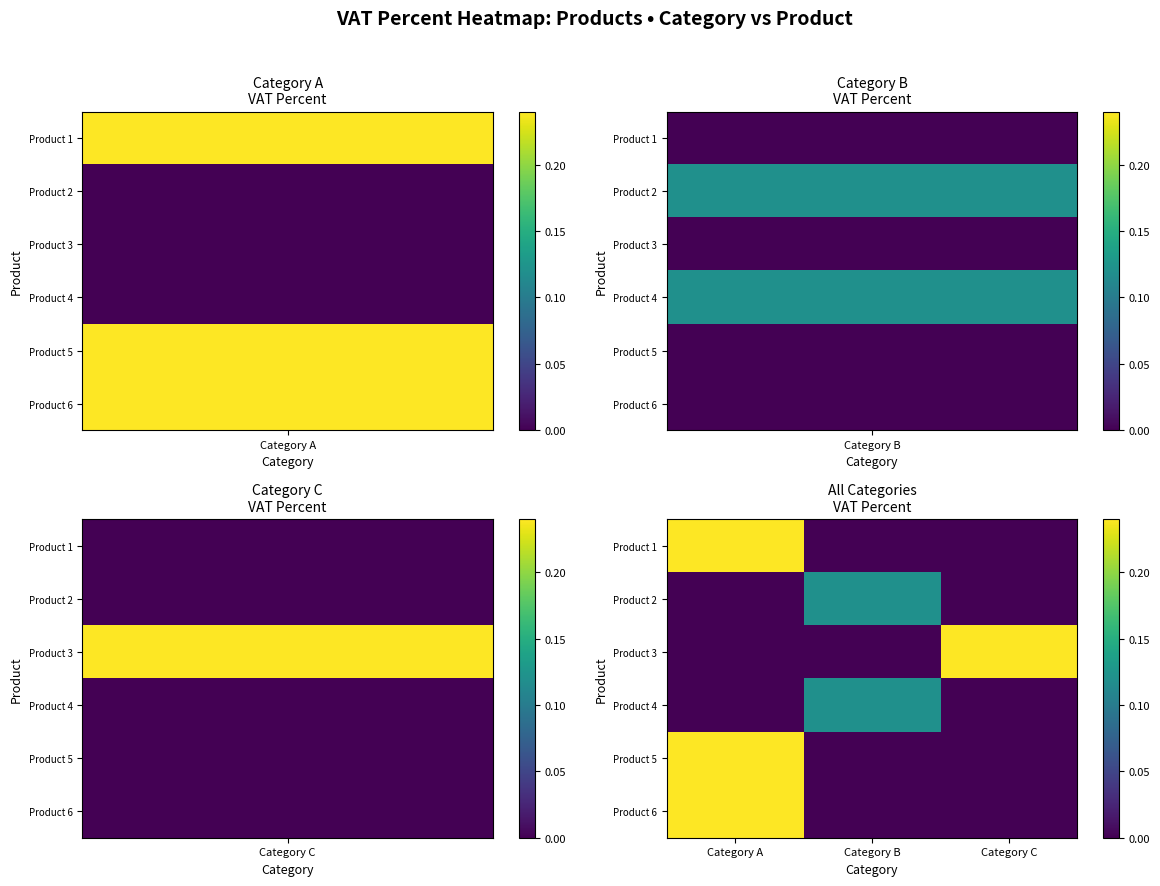

Reading left to right, transcribe all the data shown in this chart.

Product 1: Category A=0.2	Category B=0.0	Category C=0.0
Product 2: Category A=0.0	Category B=0.1	Category C=0.0
Product 3: Category A=0.0	Category B=0.0	Category C=0.2
Product 4: Category A=0.0	Category B=0.1	Category C=0.0
Product 5: Category A=0.2	Category B=0.0	Category C=0.0
Product 6: Category A=0.2	Category B=0.0	Category C=0.0